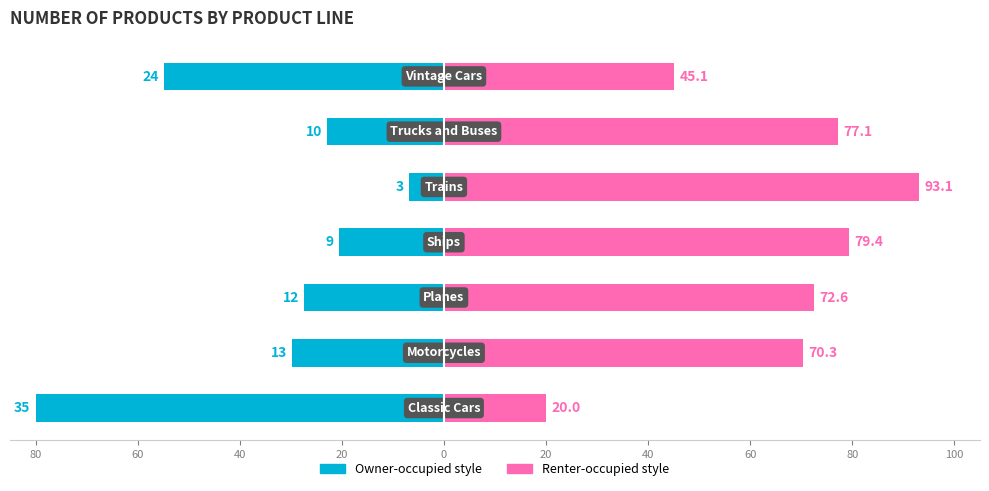

Does the chart contain stacked bars?

No